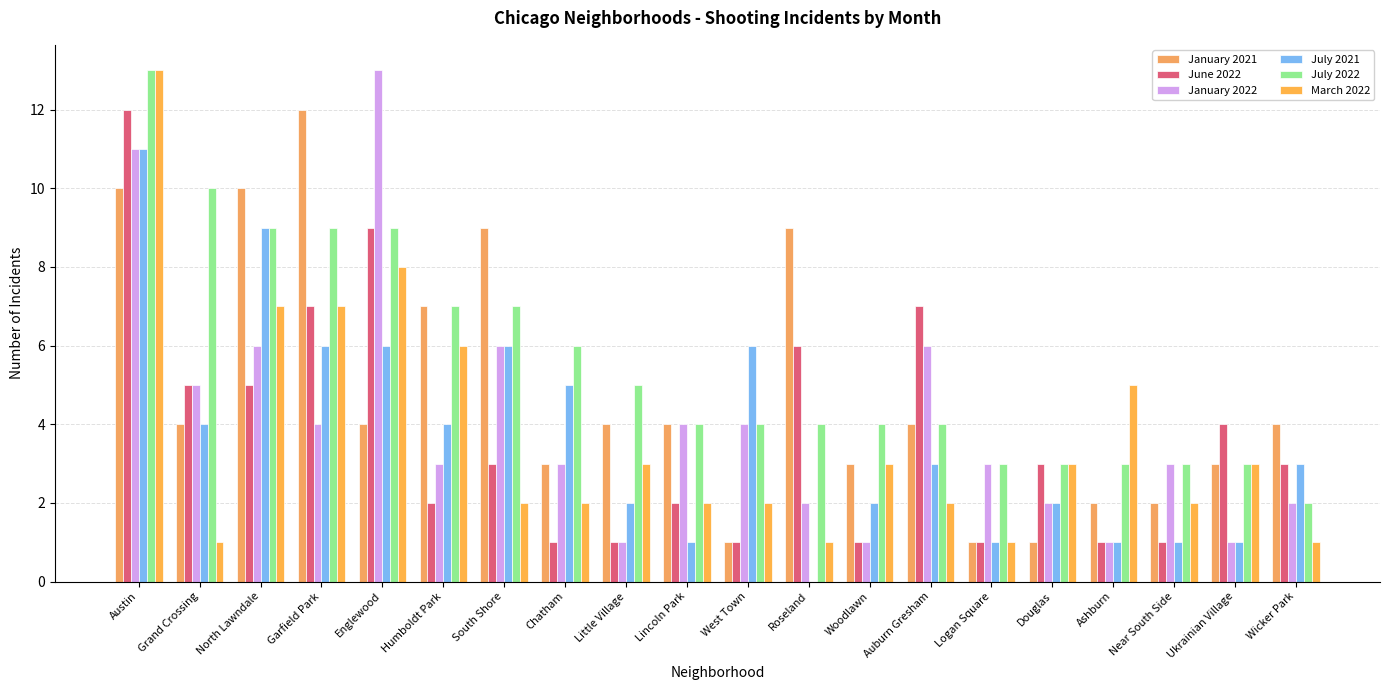

At which category is the sum across all series the highest?

Austin